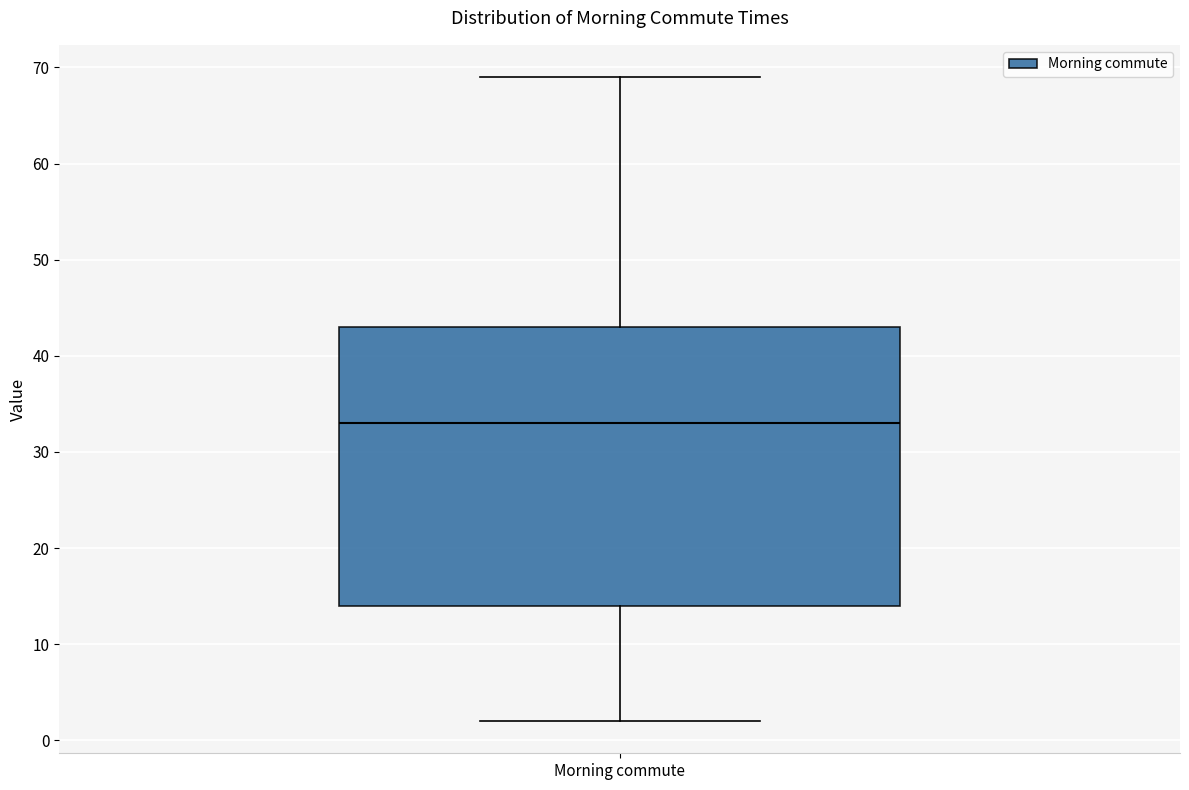

Where does the upper whisker of the box for Morning commute end on the y-axis? The values are not printed on the chart, so give them approximately, as read against the axis.

69